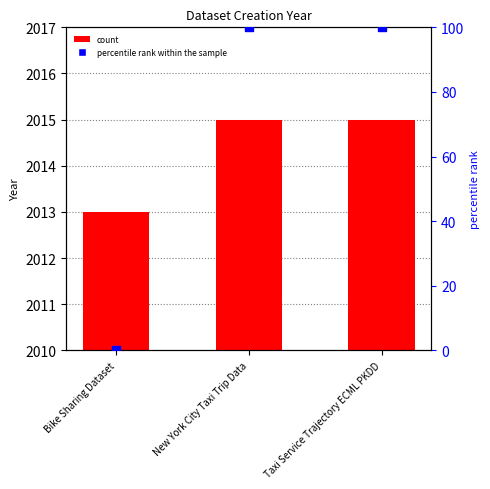

Is the value of Created (updated) at New York City Taxi Trip Data greater than the value of percentile rank within the sample at Taxi Service Trajectory ECML PKDD?

Yes